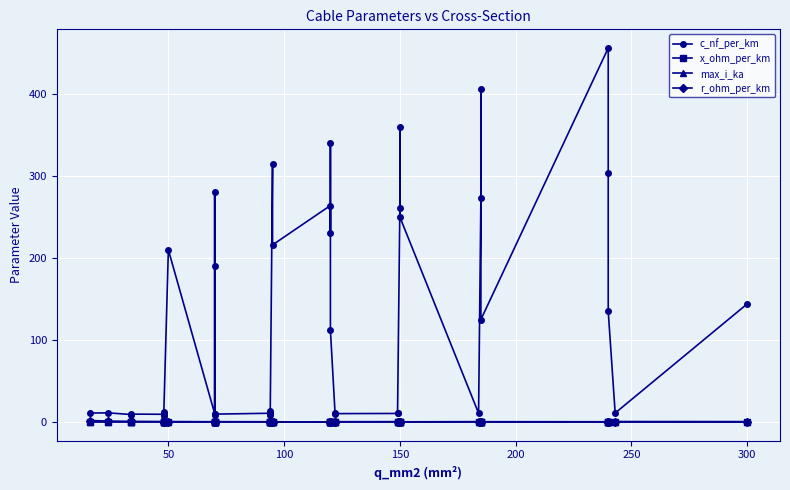

The value of r_ohm_per_km at 50 is 1.2. True or false?

True